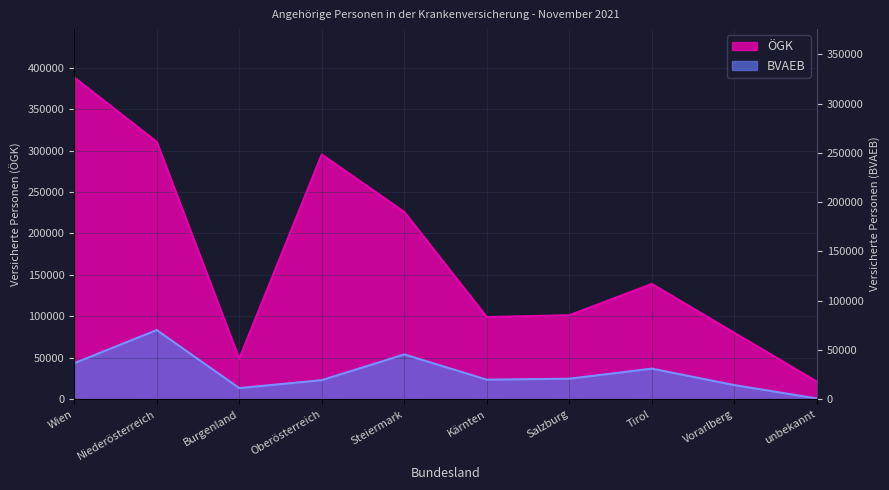

At how many categories does at least one series exceed 285911?

3